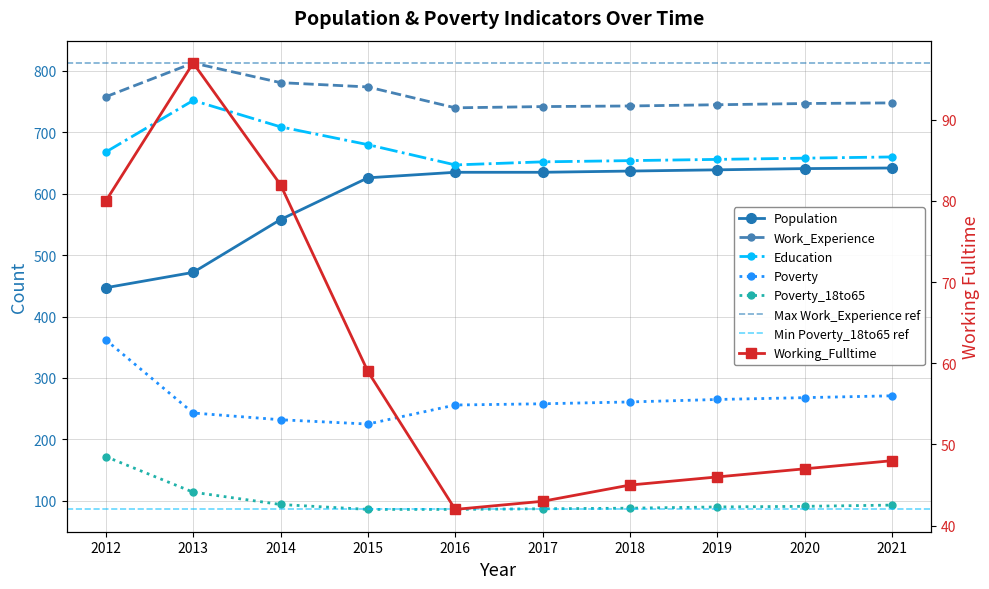

How many data points in Education are above 660?

4